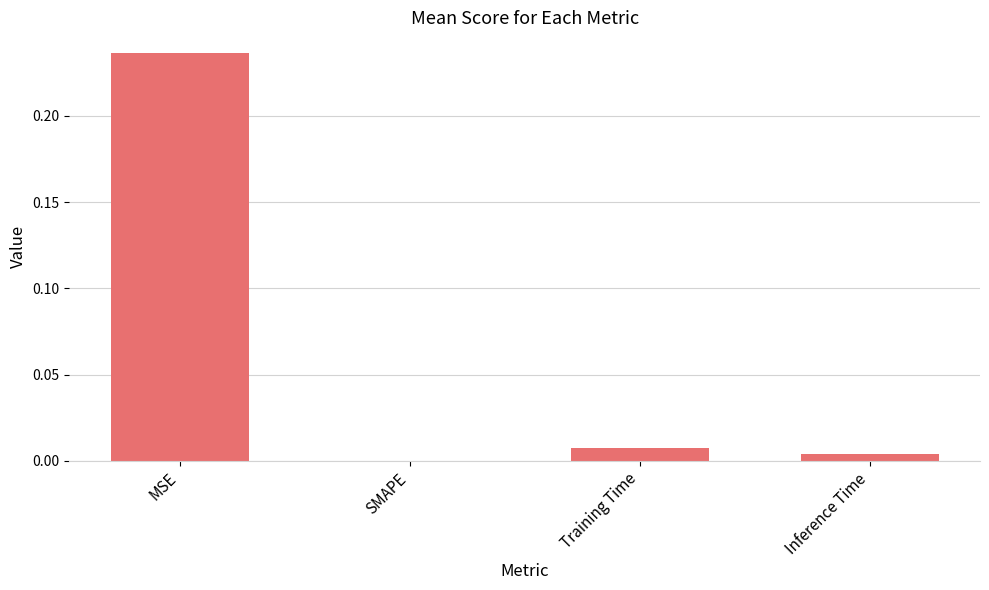

Which label corresponds to the largest value in the chart?

MSE